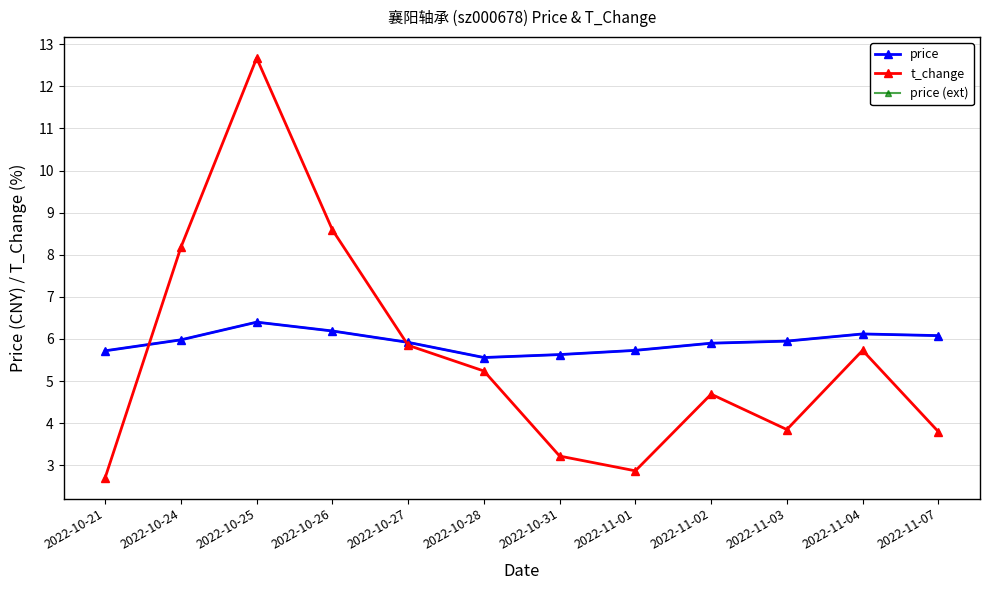

How many interior local peaks does the price (ext) series have?

2